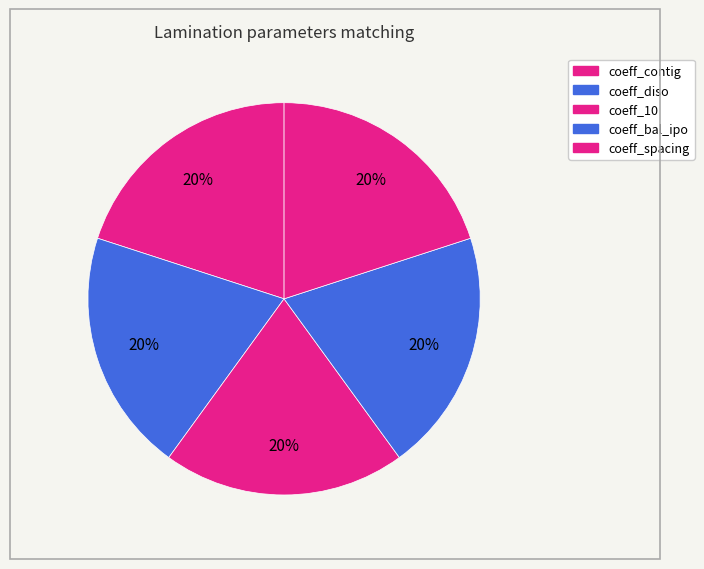

Count the number of slices in the pie.

5